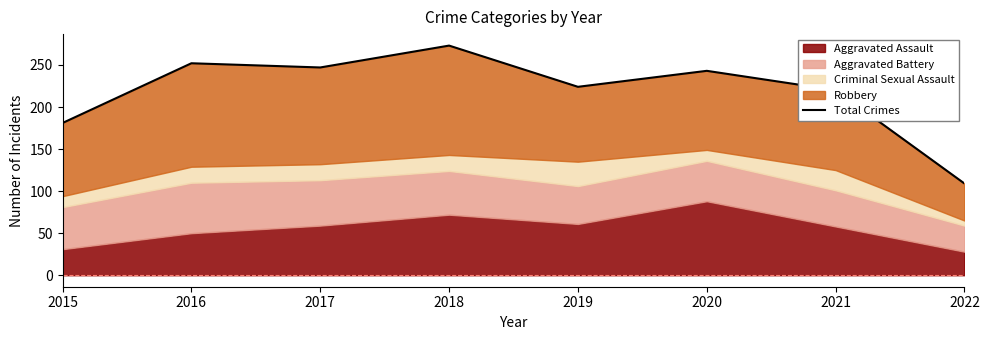

Which has a higher value, 2015 or 2016?

2016